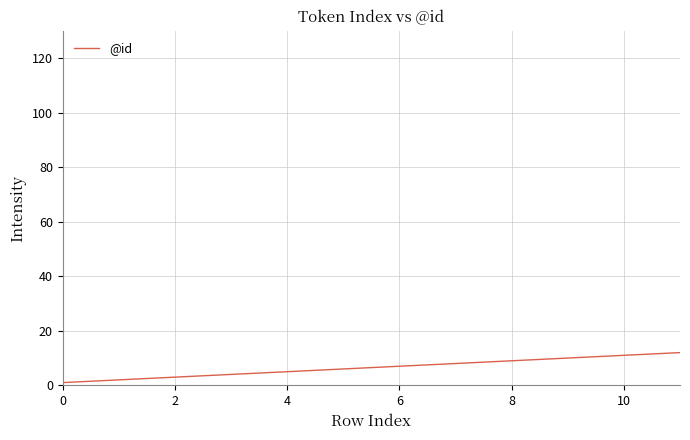

What is the sum of all values?

78